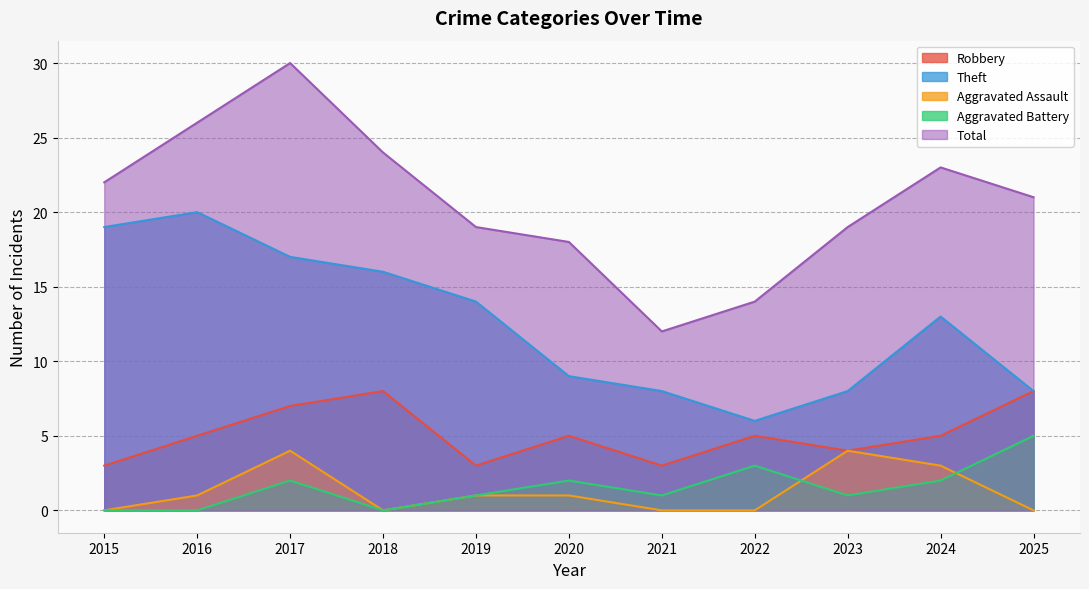

Rank the categories by Theft value from highest to lowest.

2016, 2015, 2017, 2018, 2019, 2024, 2020, 2021, 2023, 2025, 2022